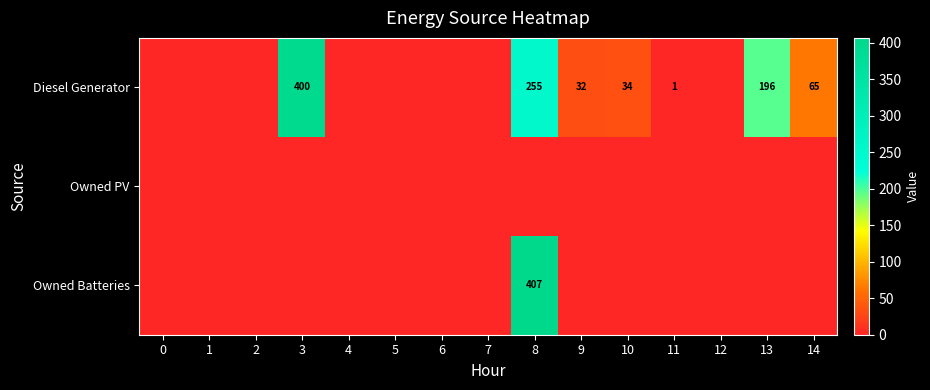

The value of Diesel Generator at 3 is 400. True or false?

True